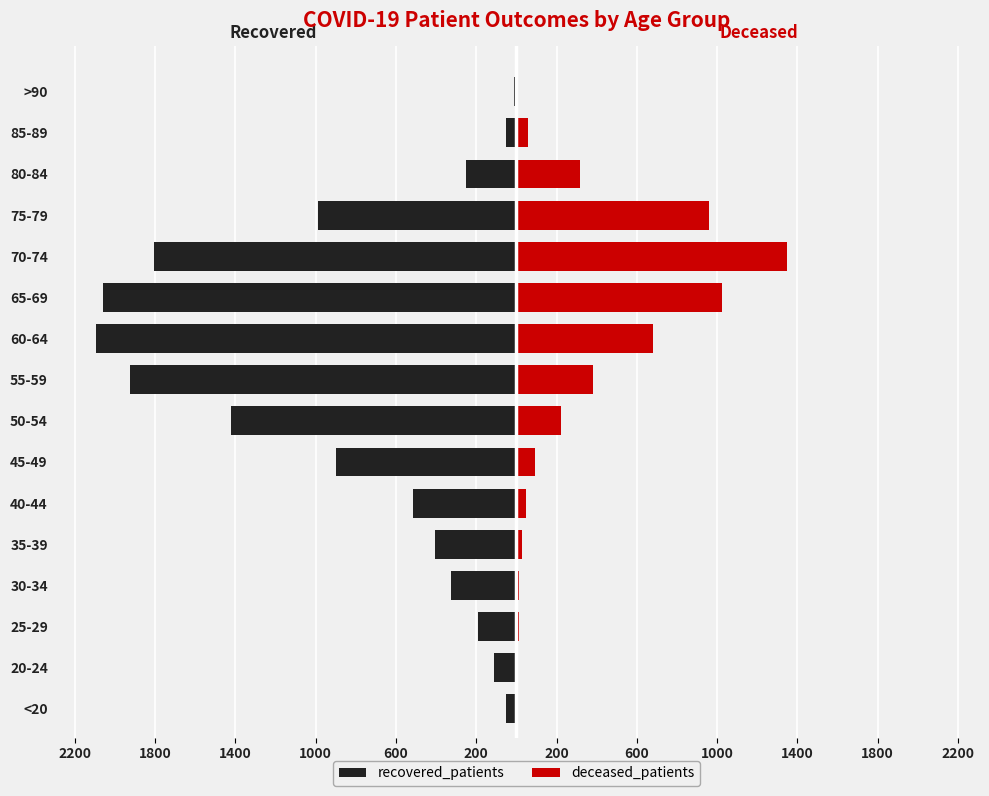

What is the difference between the maximum and second lowest values in the deceased_patients series?

1341